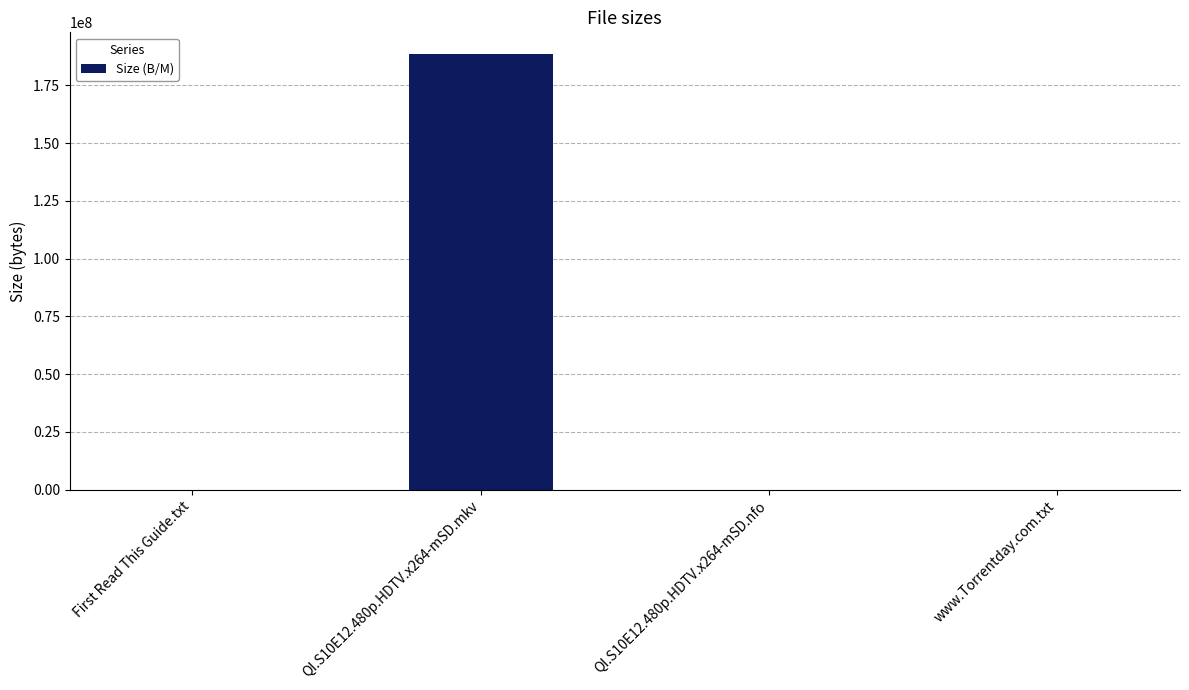

What is the greatest value displayed?

188530000